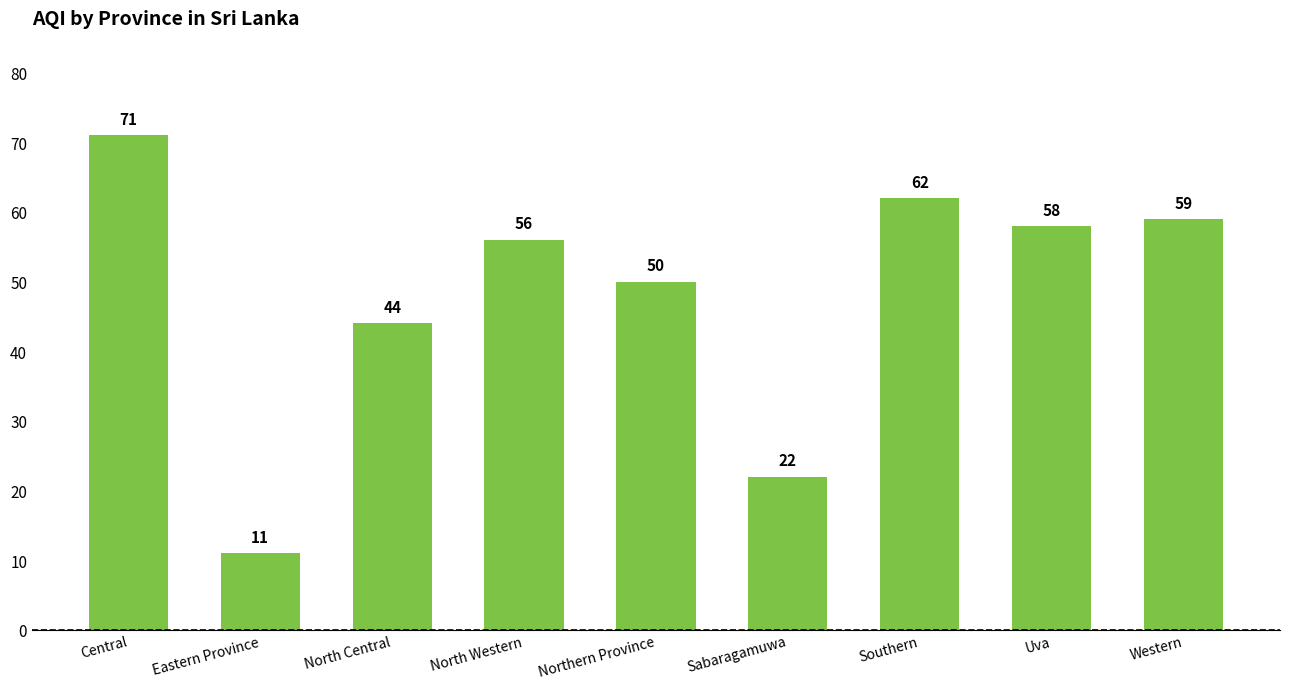

Reading left to right, transcribe all the data shown in this chart.

71	11	44	56	50	22	62	58	59